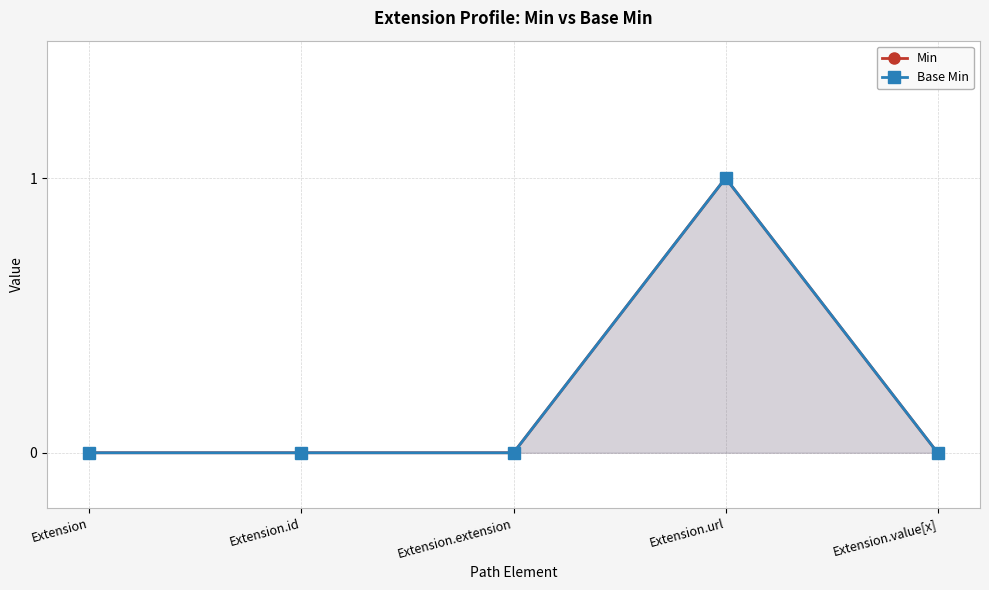

What is the sum of the Base Min values at Extension.extension and Extension.url?

1